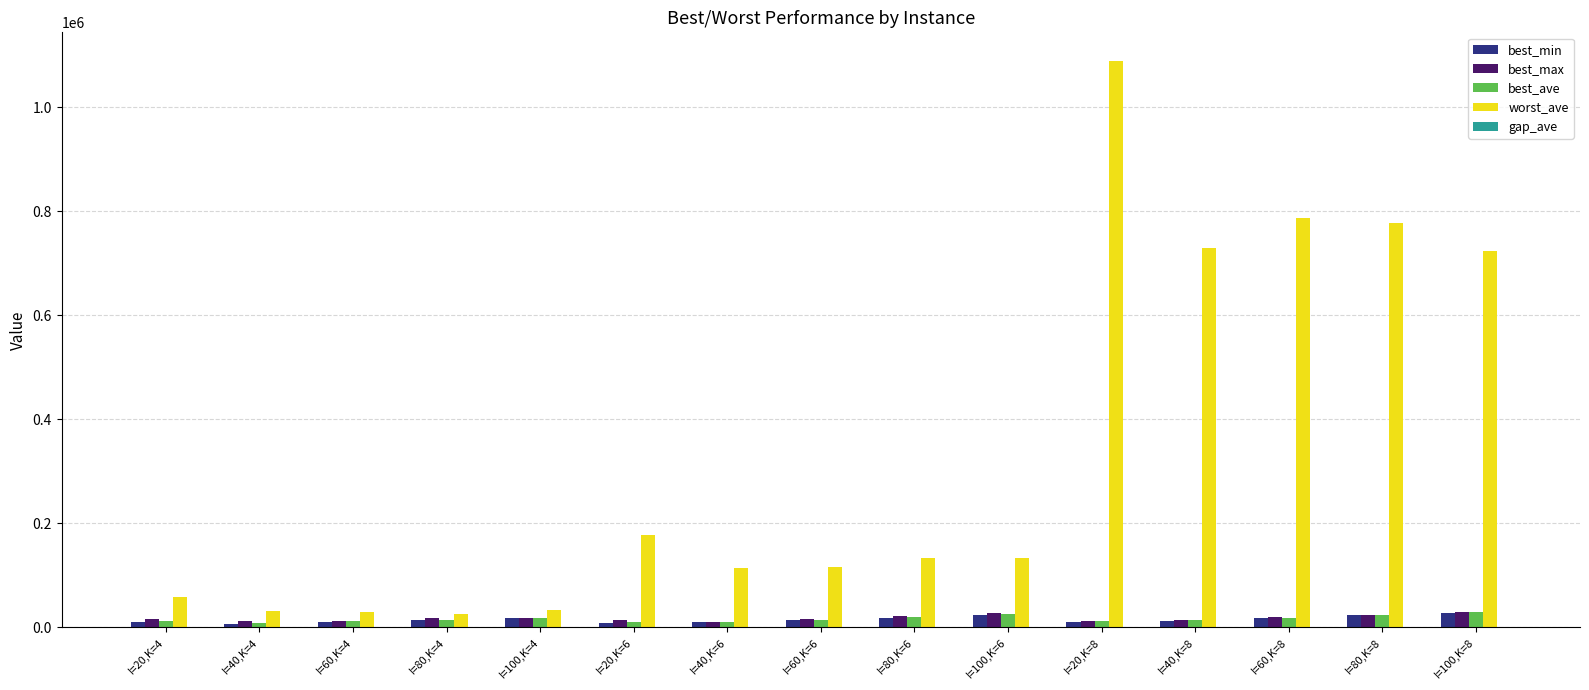

How many groups of bars are there?

15